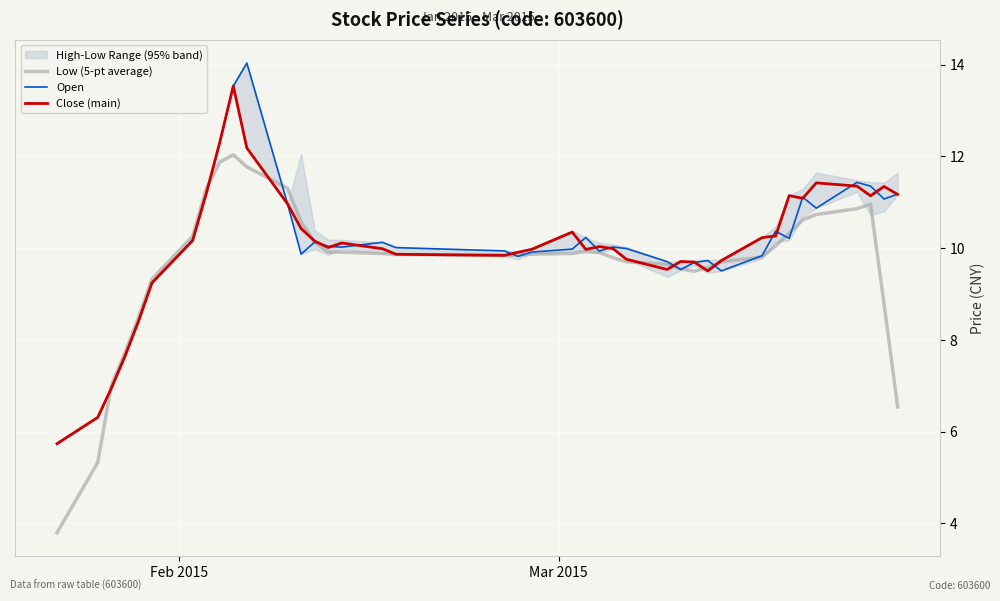

What is the highest value of the Open series?

14.0